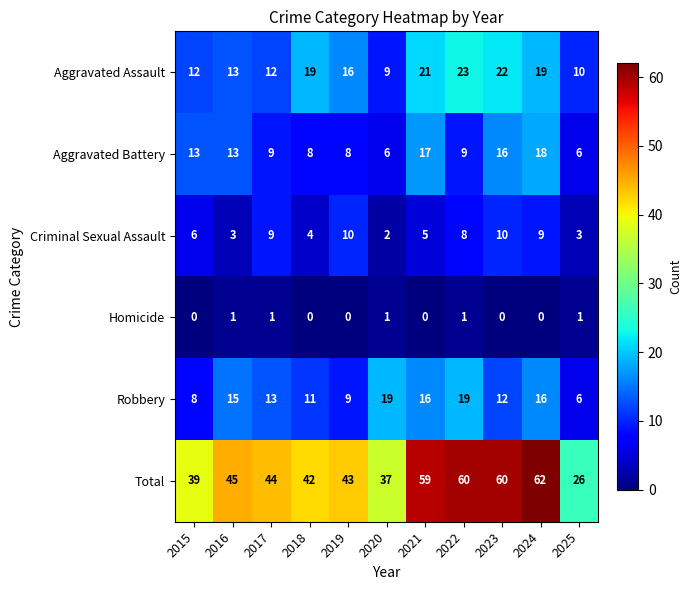

At which category is the sum across all series the highest?

2024